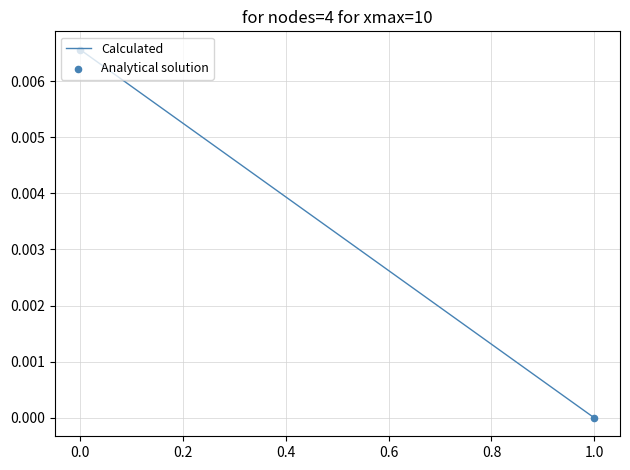

What are all the series names shown in the legend?

Calculated, Analytical solution